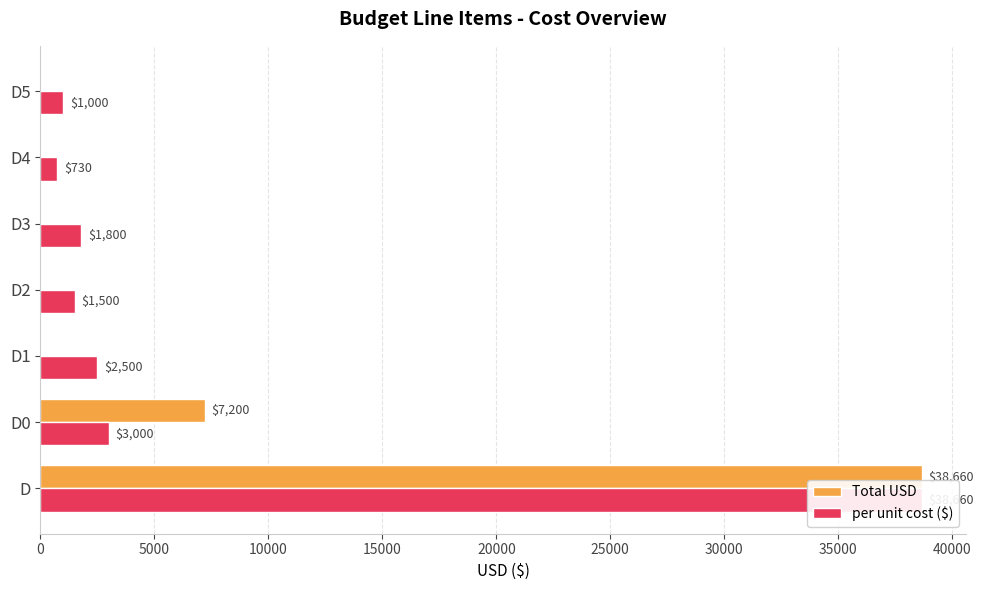

Which series has the widest spread of values?

Total USD